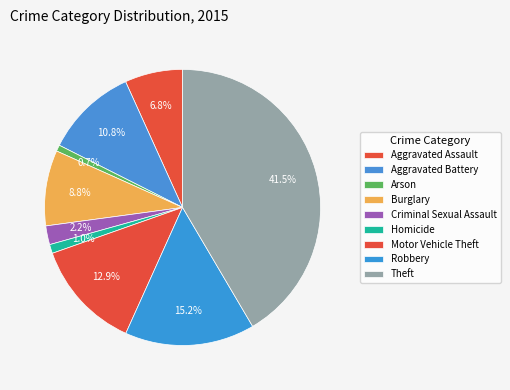

Is the sum of Robbery and Homicide greater than half?

No